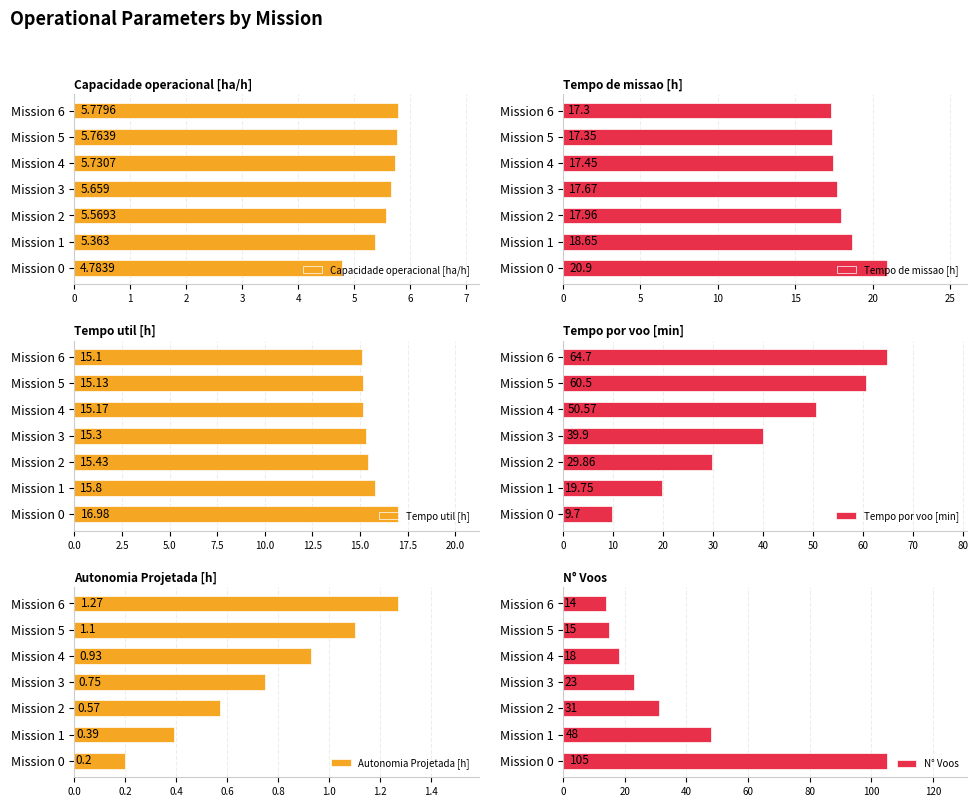

Are the bars grouped side by side (vs. stacked)?

Yes